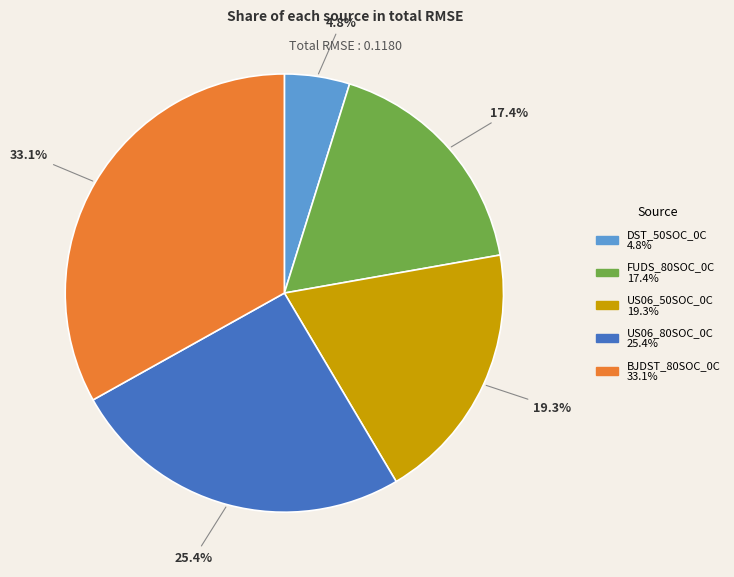

Count the number of slices in the pie.

5